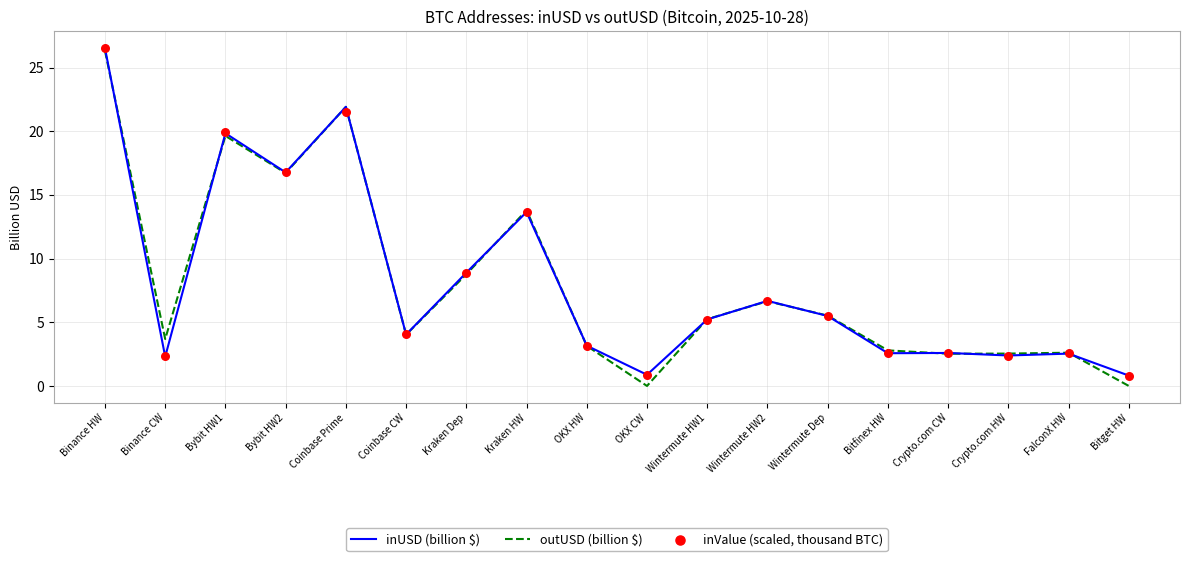

Which series has the largest total across all categories?

inUSD (billion $)